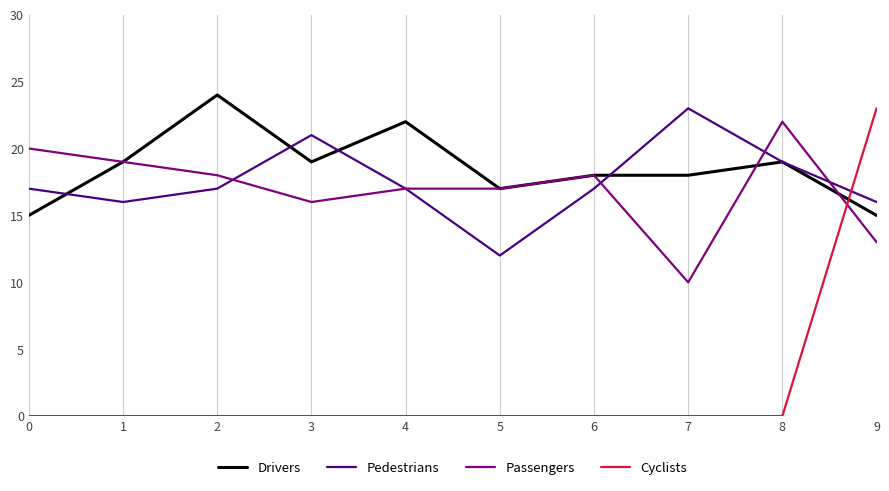

What are all the series names shown in the legend?

Drivers, Pedestrians, Passengers, Cyclists